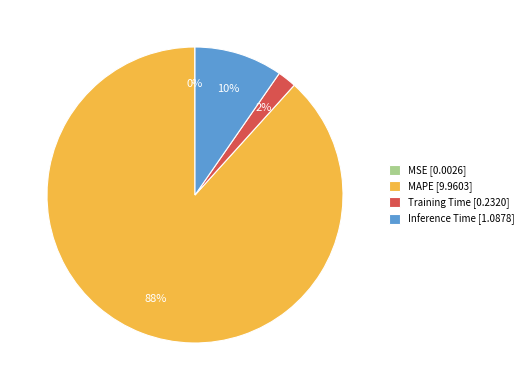

To the nearest percent, what is the difference between the largest and smallest slice percentages?

88%